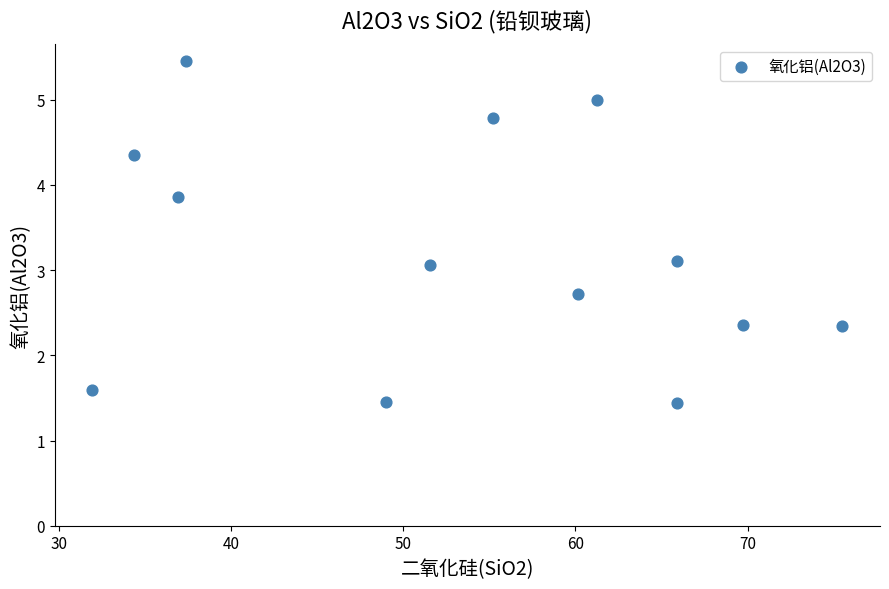

What is the range of Y values (max minus min)?

4.0